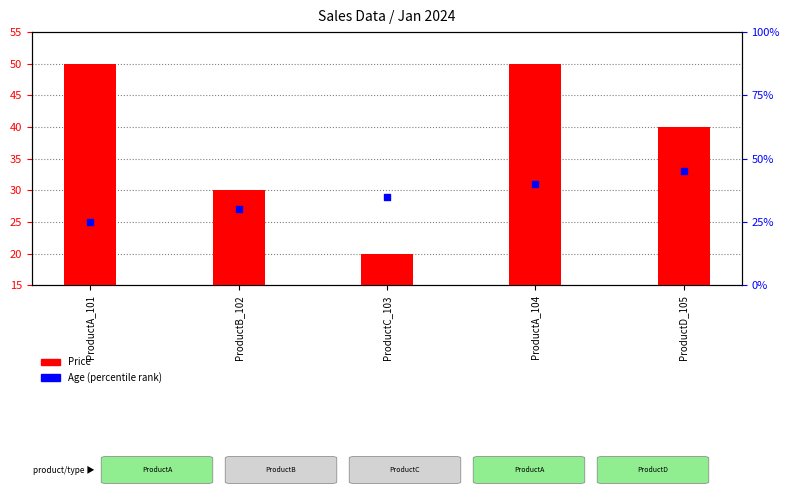

Which series has the widest spread of Y values?

Price